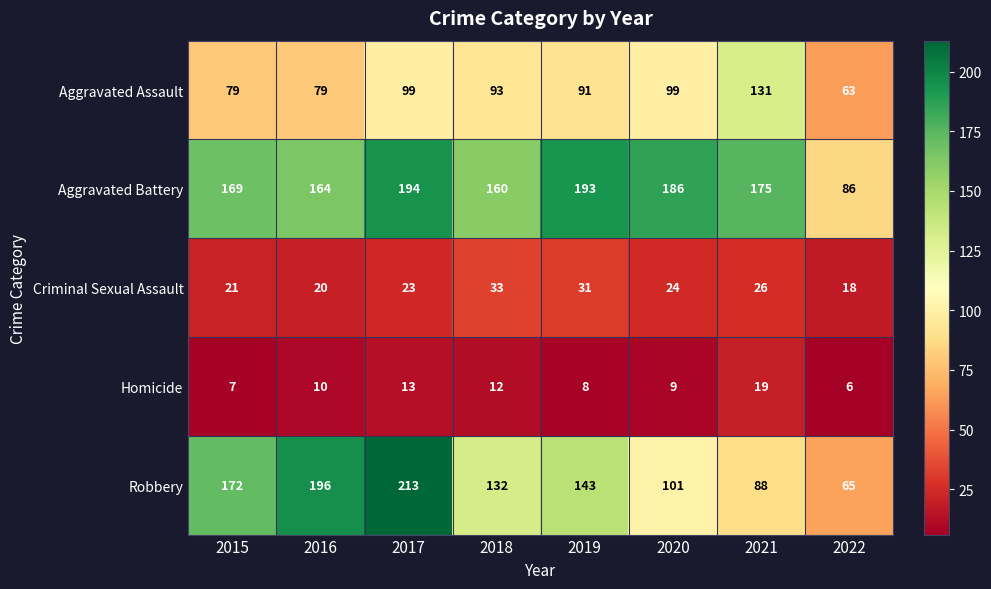

Is it true that Criminal Sexual Assault equals 24 at 2020?

True